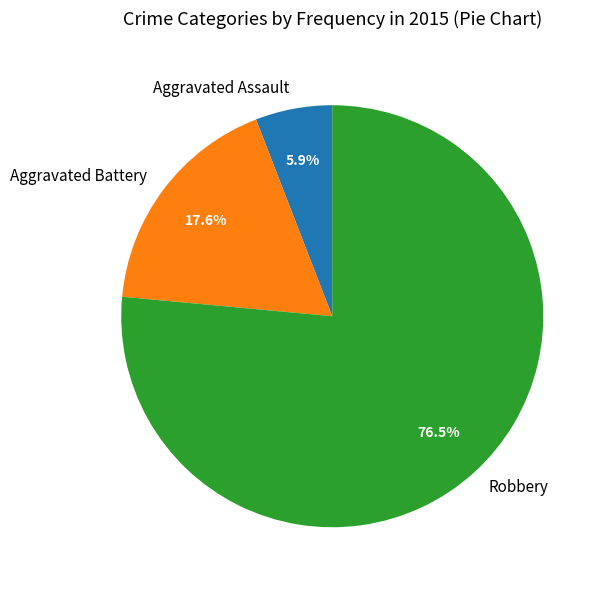

Which category has the biggest portion of the pie?

Robbery